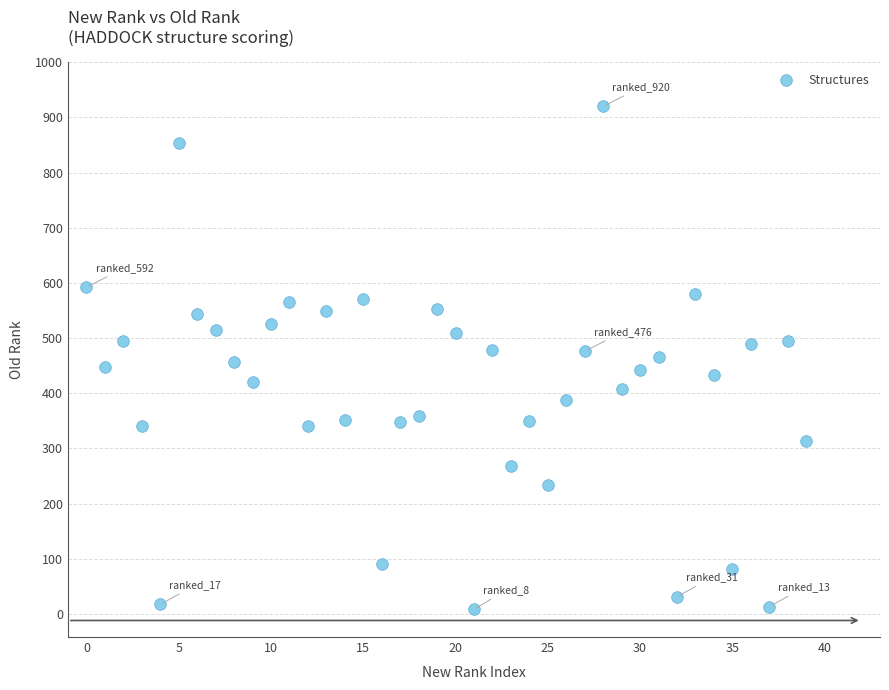

What is the range of Y values (max minus min)?

912